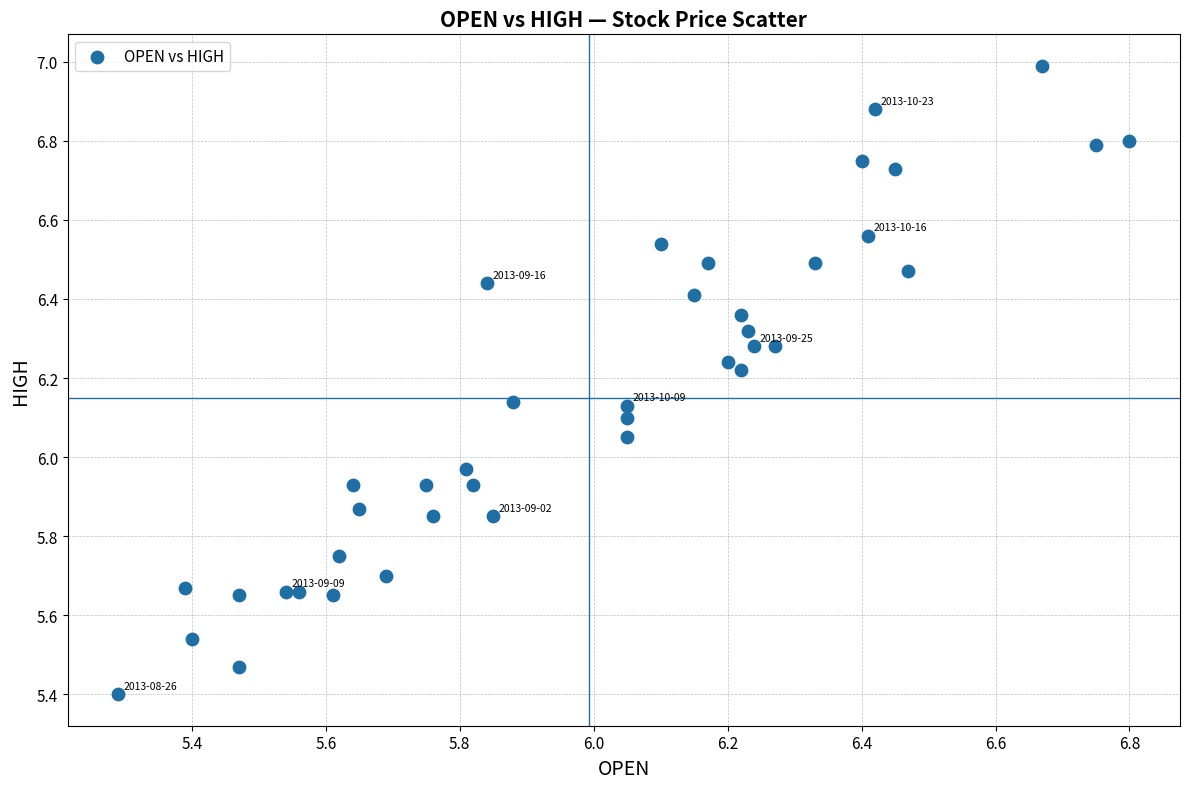

What is the range of X values (max minus min)?

1.5